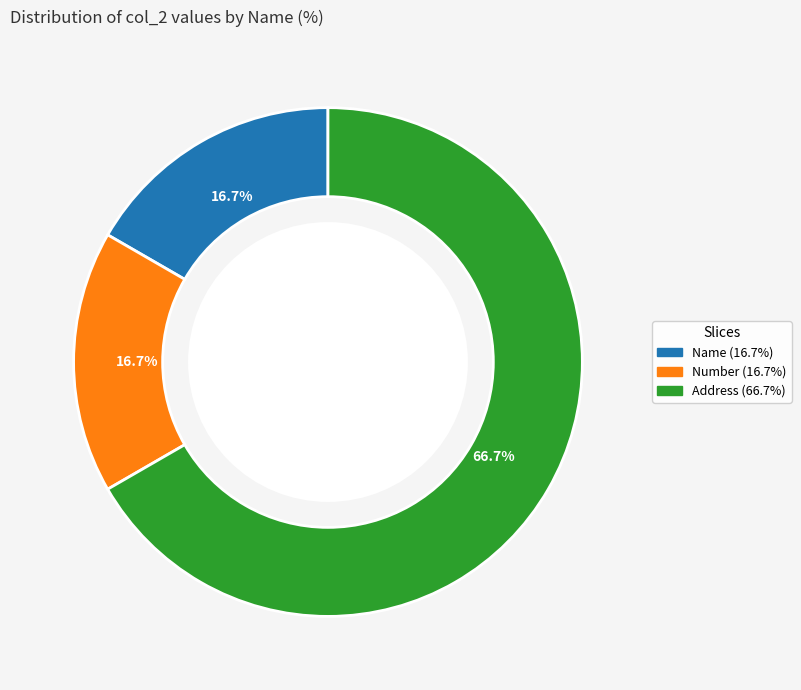

To the nearest percent, what is the average slice percentage?

33%